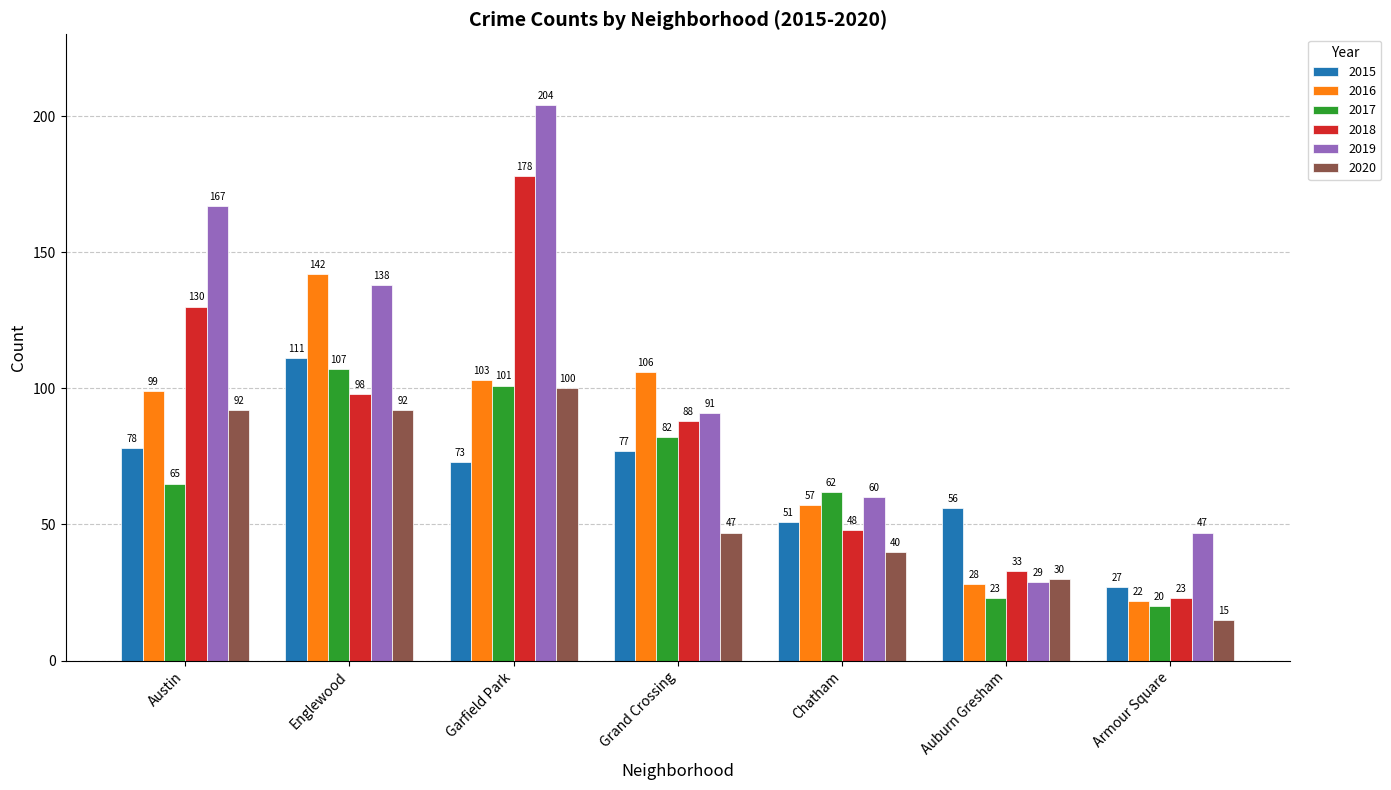

What is the difference between the maximum and minimum values in the 2020 series?

85